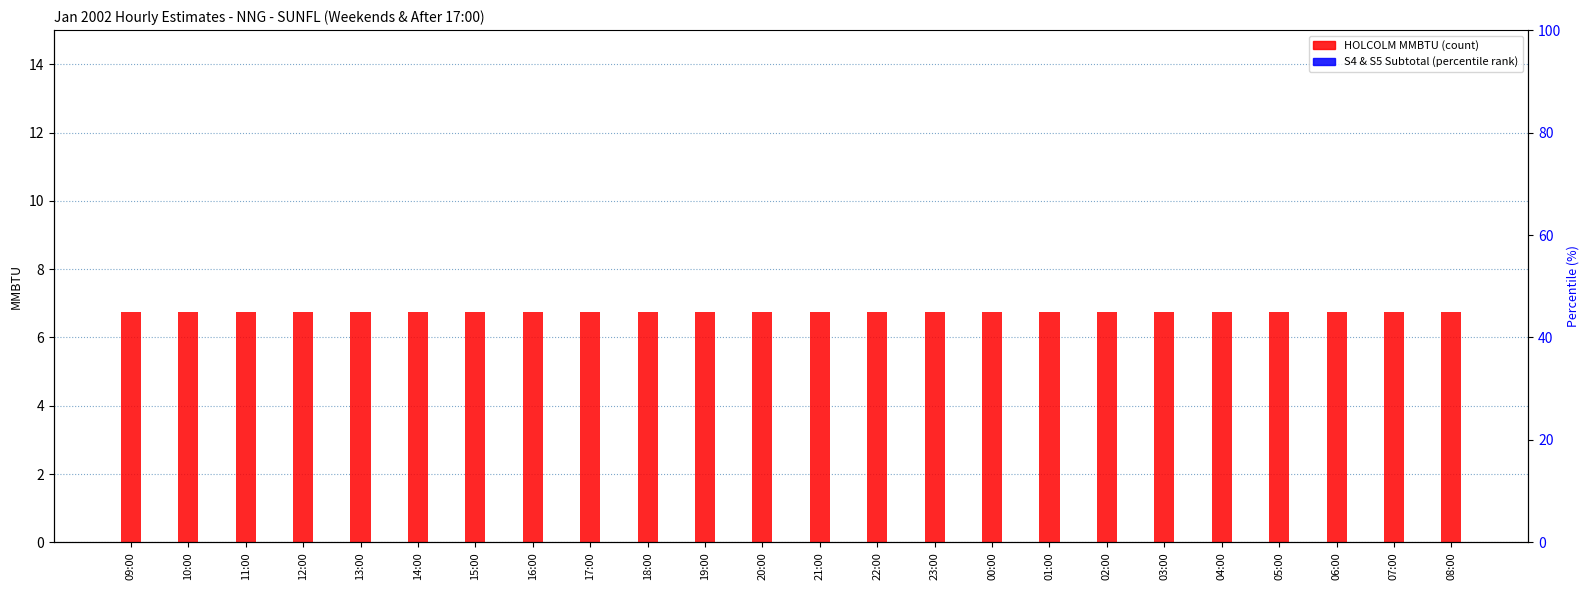

How many groups of bars are there?

24